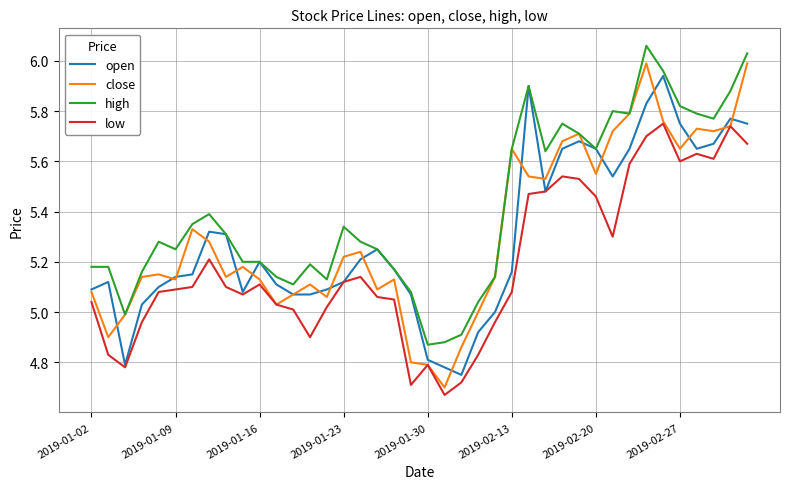

Is this an area chart (filled region under the line)?

No